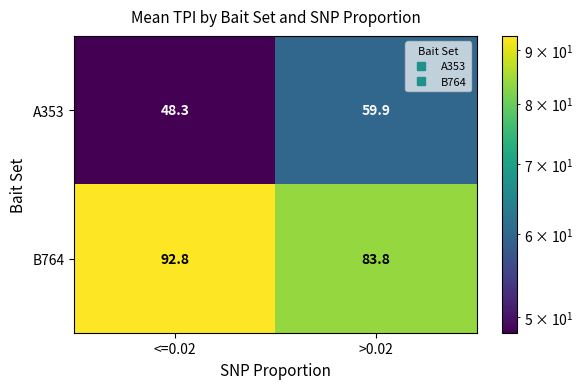

What is the greatest value displayed?

92.8